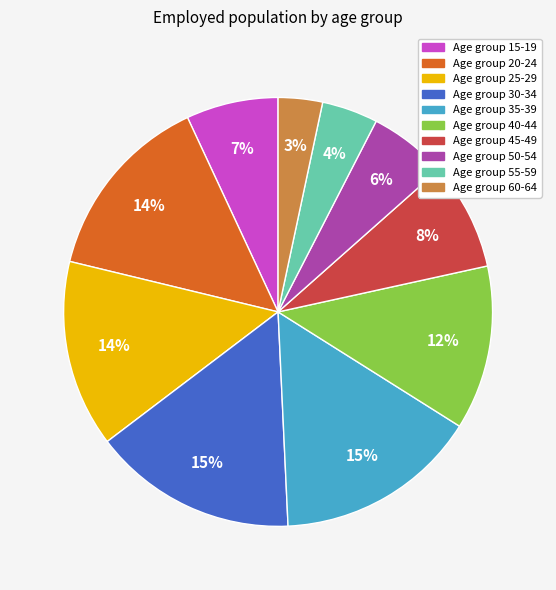

Is there a majority slice in this chart?

No